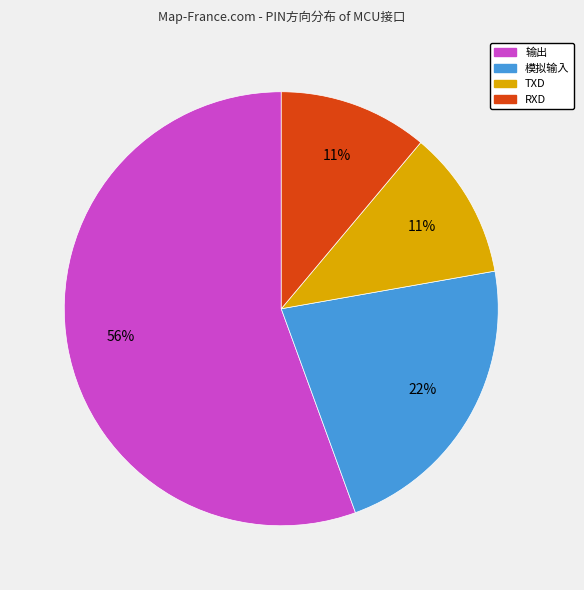

Which has a higher value, 输出 or 模拟输入?

输出